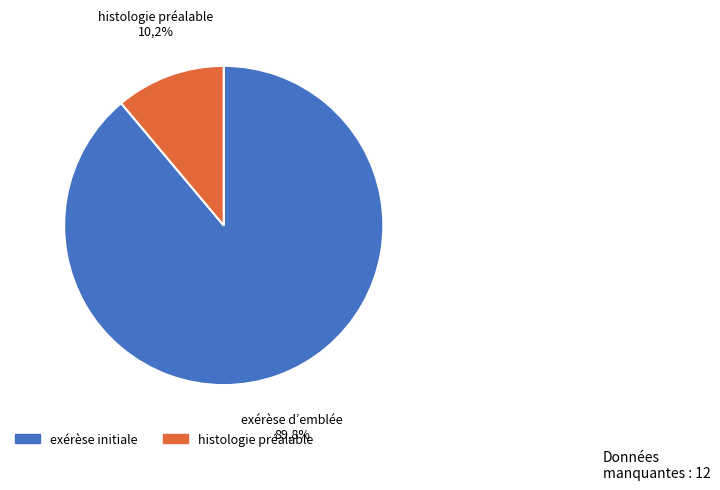

Is it true that Status 1 is 25% of the pie?

False